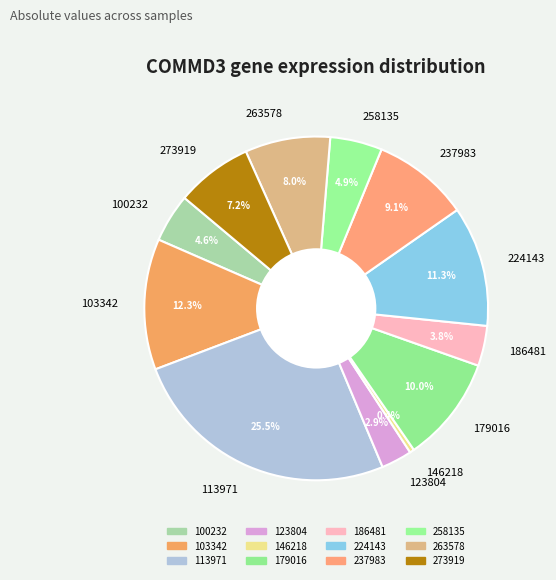

What percentage is the 224143 slice, to the nearest percent?

11%